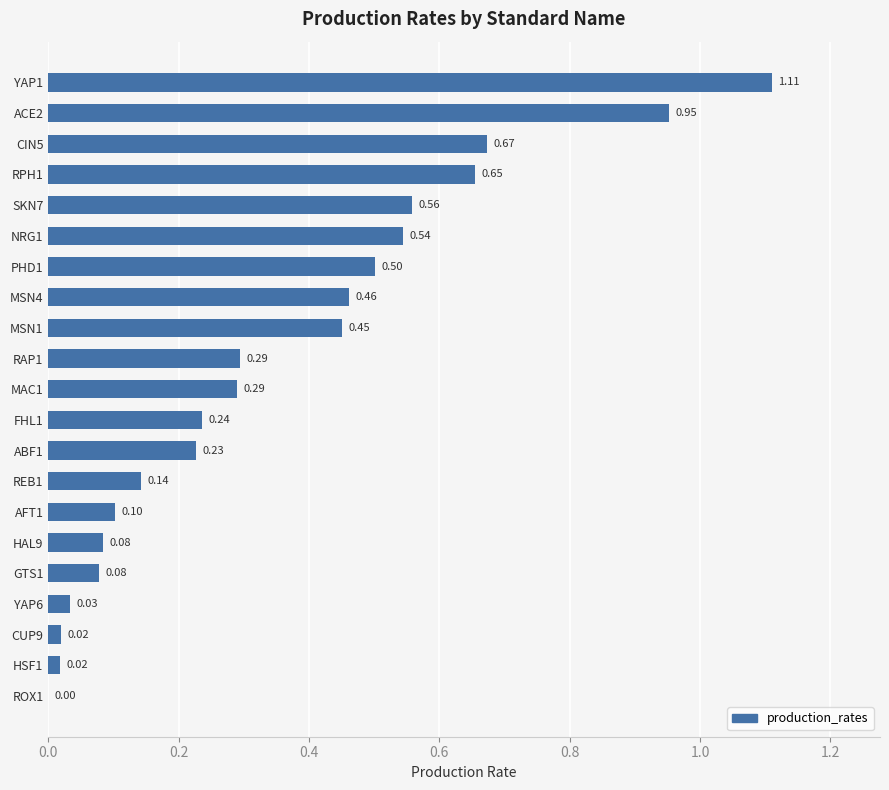

Which has a higher value, REB1 or CIN5?

CIN5